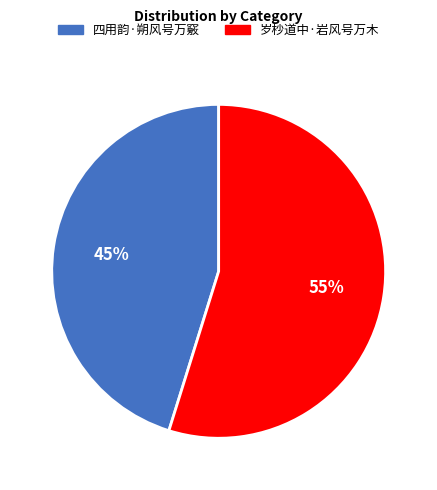

To the nearest percent, what is the difference between the 岁杪道中·岩风号万木 and 四用韵·朔风号万竅 slice percentages?

10%